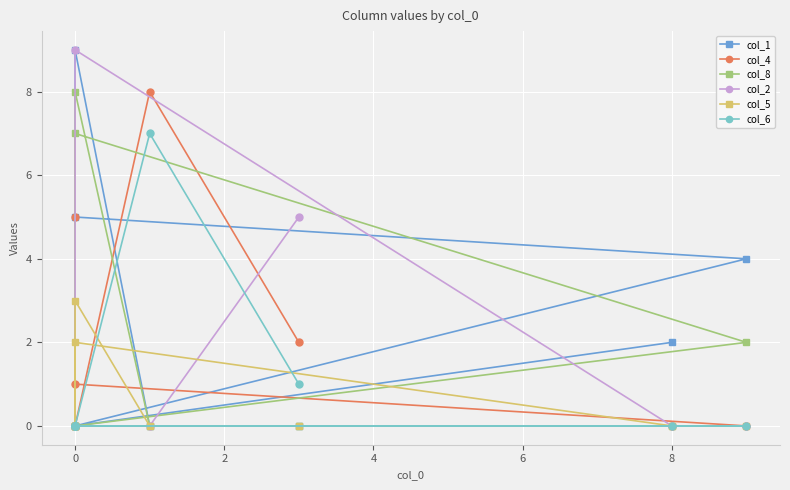

What is the label of the 9th point from the left?

8